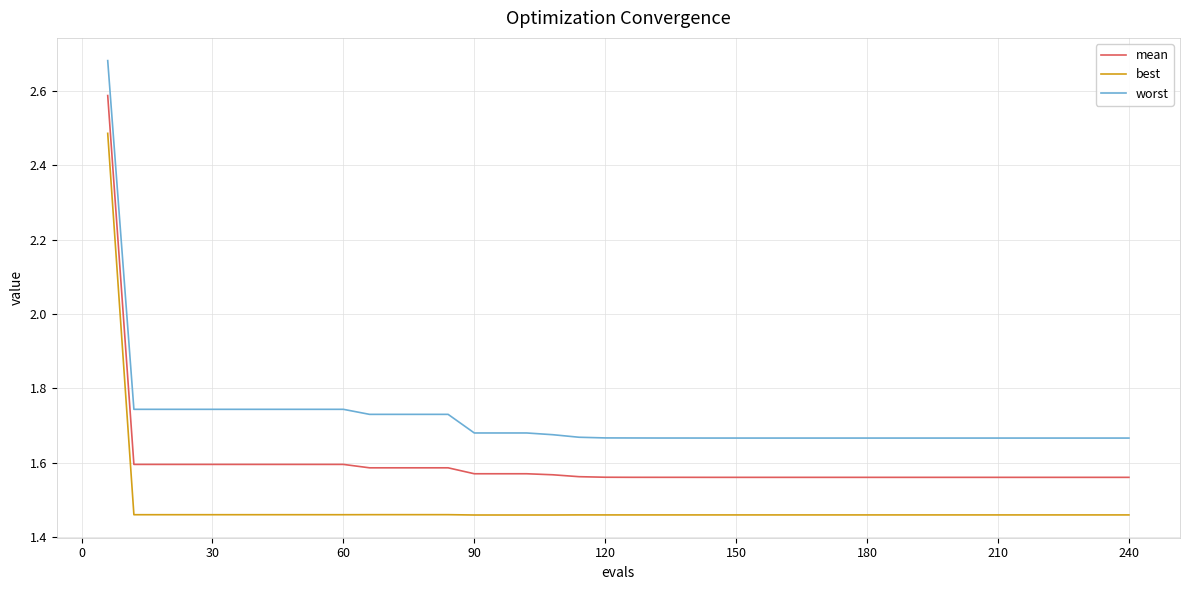

Which series has the largest range (max minus min)?

mean